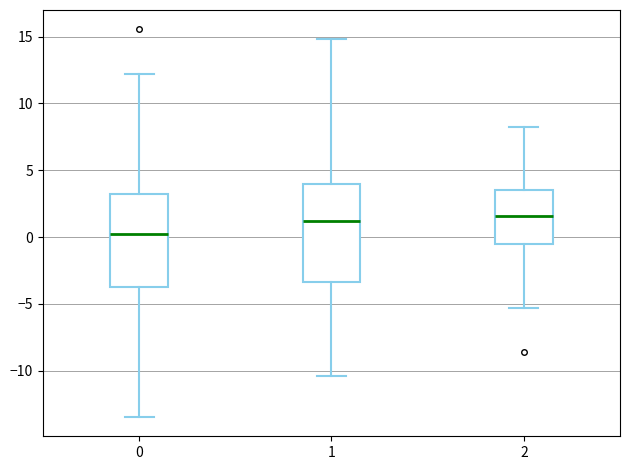

Reading left to right, read every box against the y-axis: the position of its median line, the range the box covers, and the ends of its whiskers. The values are not printed on the chart, so give them approximately, as read against the axis.

0: median 0.0, box -3.5 to 3.0, whiskers -13.5 to 12.0
1: median 1.0, box -3.5 to 4.0, whiskers -10.5 to 15.0
2: median 1.5, box -0.5 to 3.5, whiskers -5.5 to 8.0